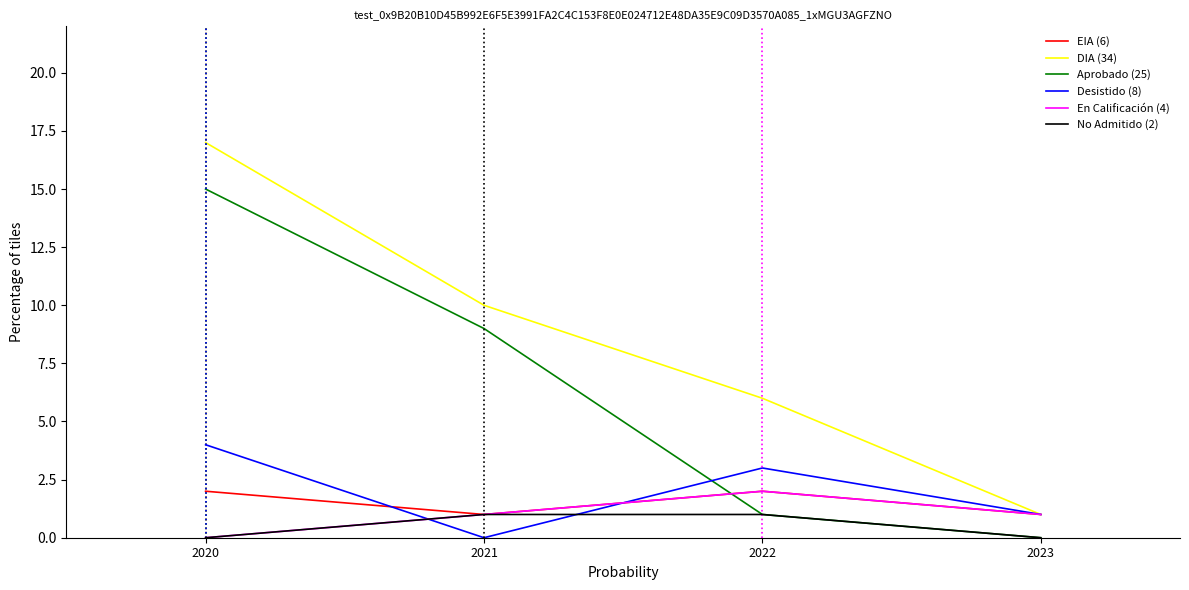

What is the highest value of the Desistido (8) series?

4